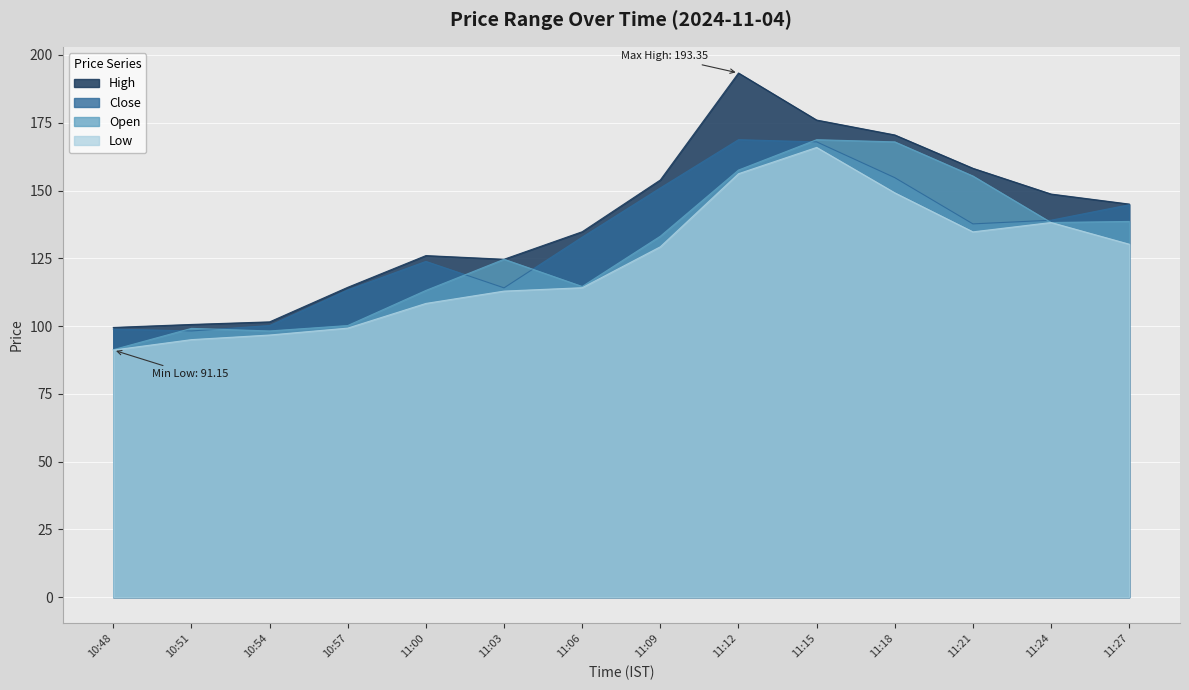

Rank the categories by High value from lowest to highest.

10:48, 10:51, 10:54, 10:57, 11:03, 11:00, 11:06, 11:27, 11:24, 11:09, 11:21, 11:18, 11:15, 11:12